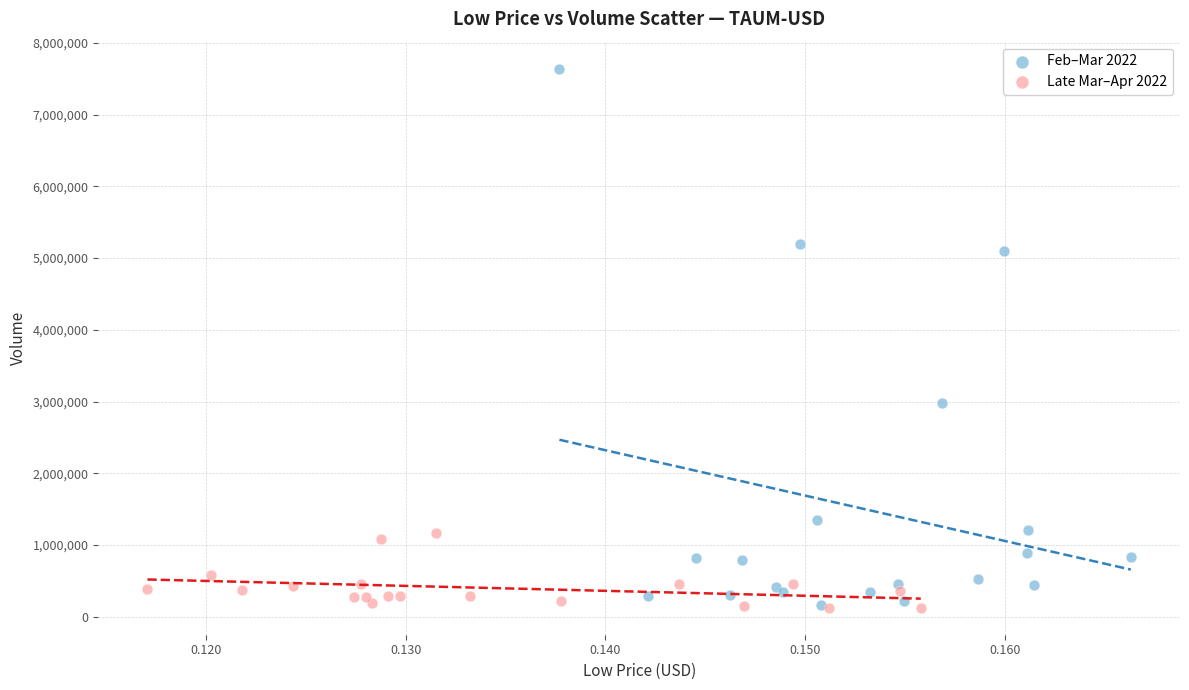

Which series has the widest spread of Y values?

Feb–Mar 2022